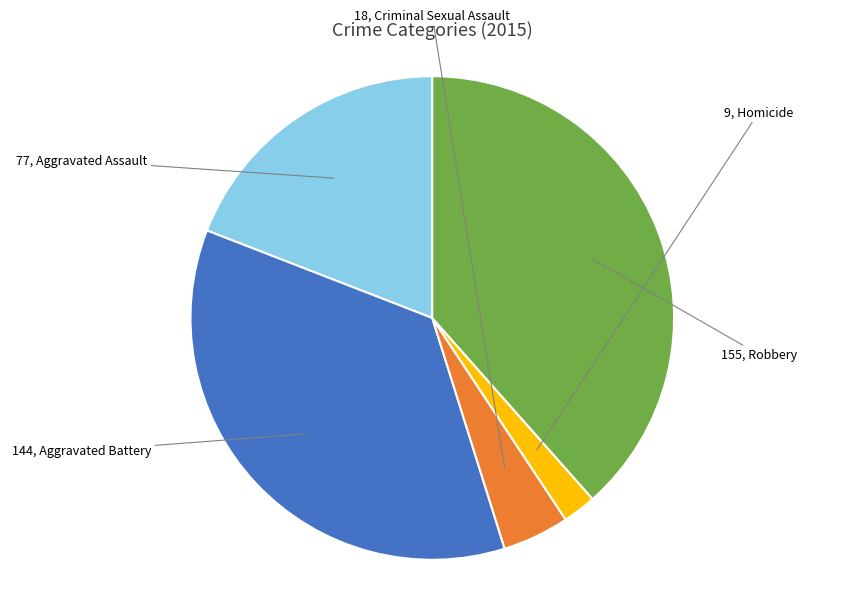

Is there any slice that represents more than half of the pie?

No